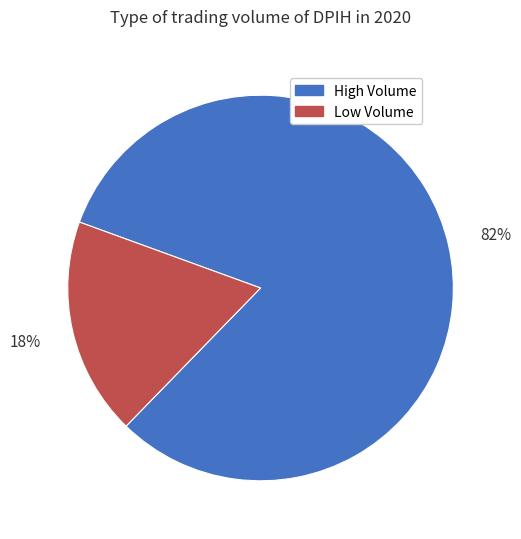

Rank the categories by value from highest to lowest.

High Volume, Low Volume